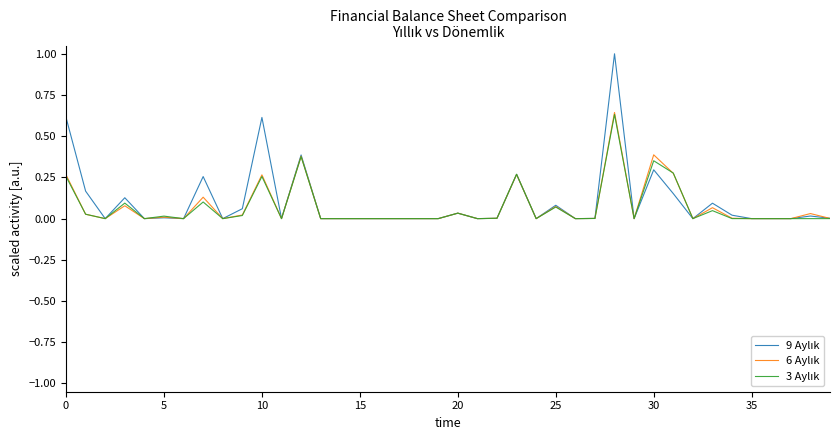

What is the maximum value shown in the chart?

1.0